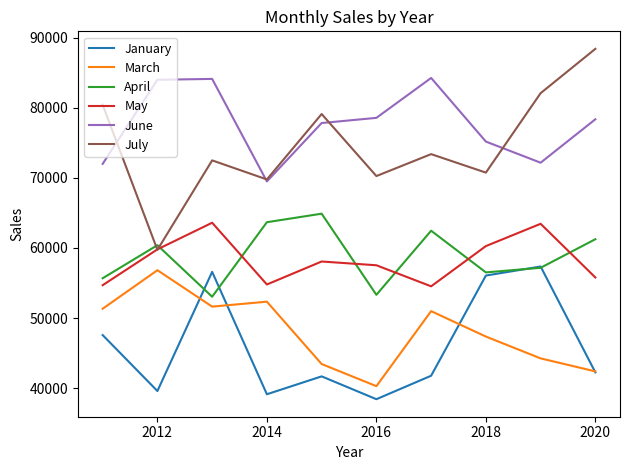

What is the highest value of the May series?

63607